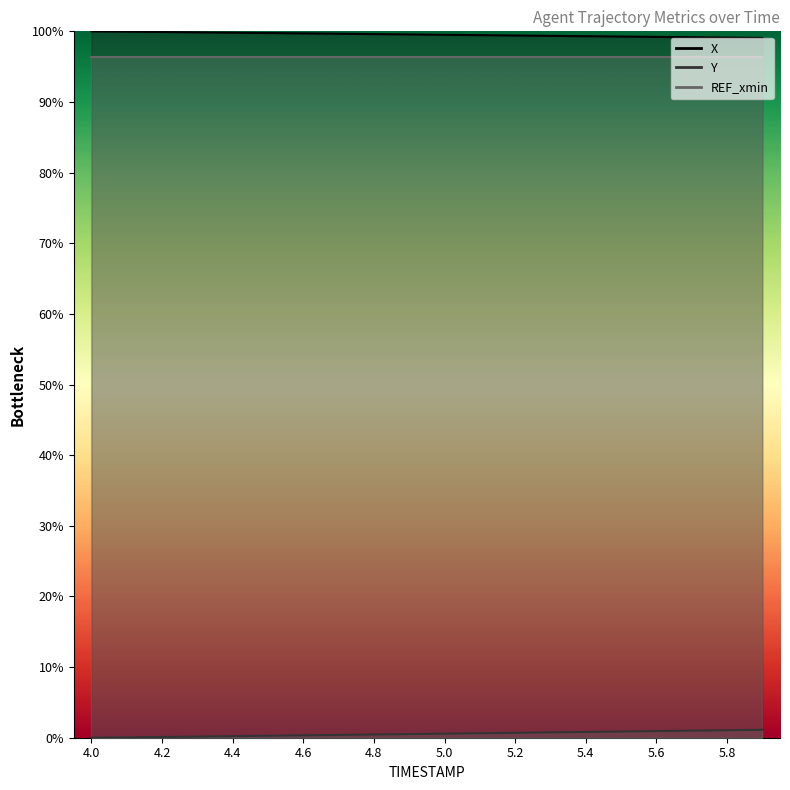

Reading right to left, transcribe all the data shown in this chart.

X: 99.1	99.1	99.2	99.2	99.3	99.3	99.4	99.4	99.5	99.5	99.6	99.6	99.7	99.7	99.8	99.8	99.9	99.9	100.0	100.0
Y: 1.1	1.1	1.0	0.9	0.9	0.8	0.8	0.7	0.6	0.6	0.5	0.5	0.4	0.3	0.3	0.2	0.2	0.1	0.1	0.0